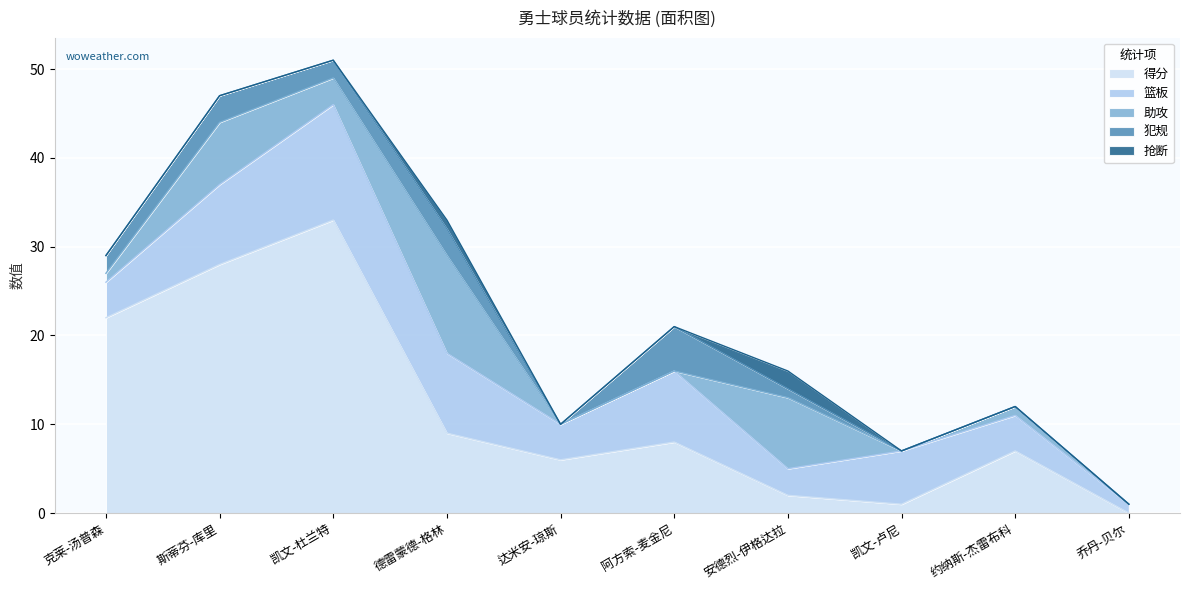

True or false: 助攻 has a value of -7 at 阿方索-麦金尼.

False